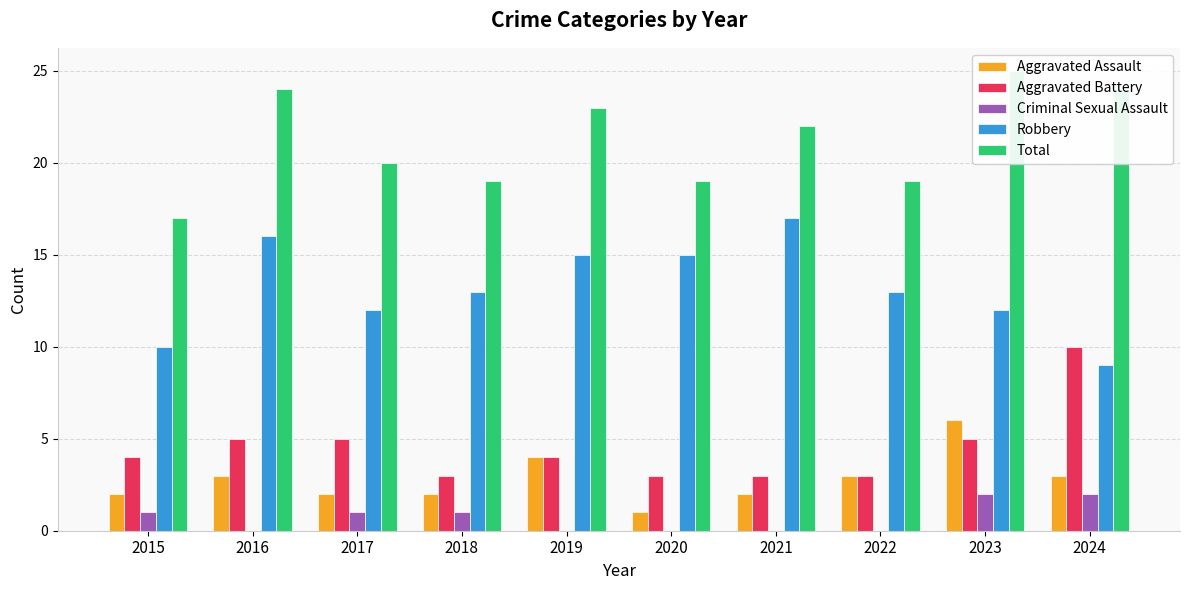

Reading left to right, transcribe all the data shown in this chart.

Aggravated Assault: 2	3	2	2	4	1	2	3	6	3
Aggravated Battery: 4	5	5	3	4	3	3	3	5	10
Criminal Sexual Assault: 1	0	1	1	0	0	0	0	2	2
Robbery: 10	16	12	13	15	15	17	13	12	9
Total: 17	24	20	19	23	19	22	19	25	24